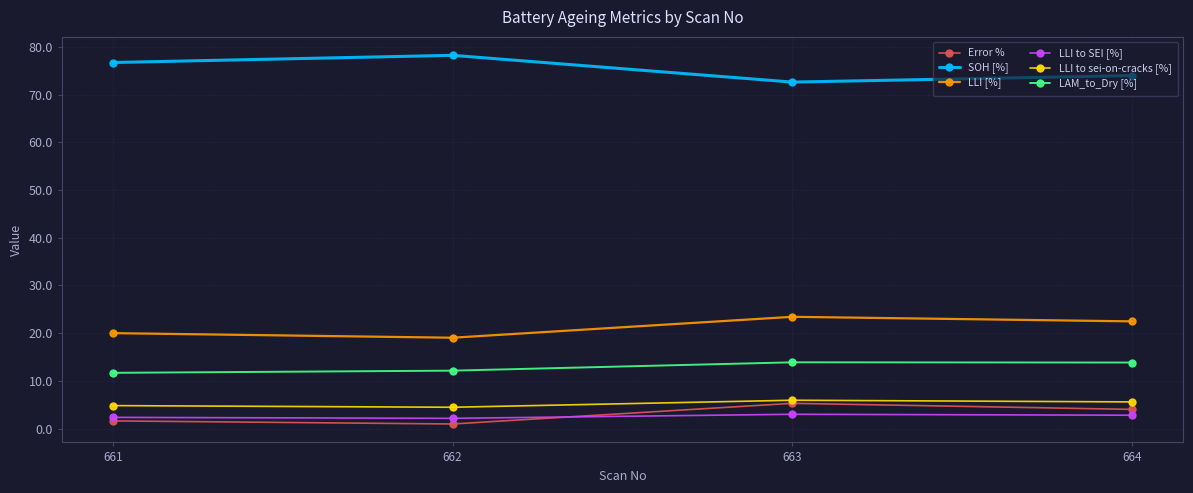

The value of LLI to SEI [%] at 664 is 2.8. True or false?

True